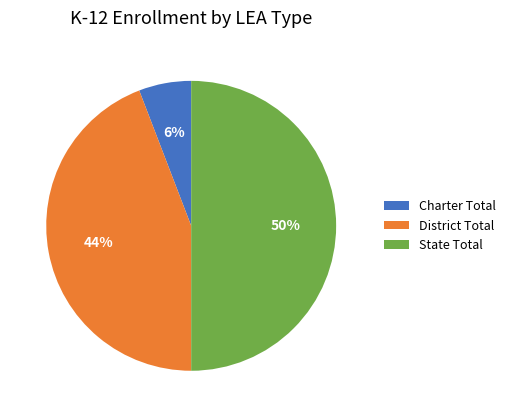

To the nearest percent, what percentage of the pie is Charter Total?

6%